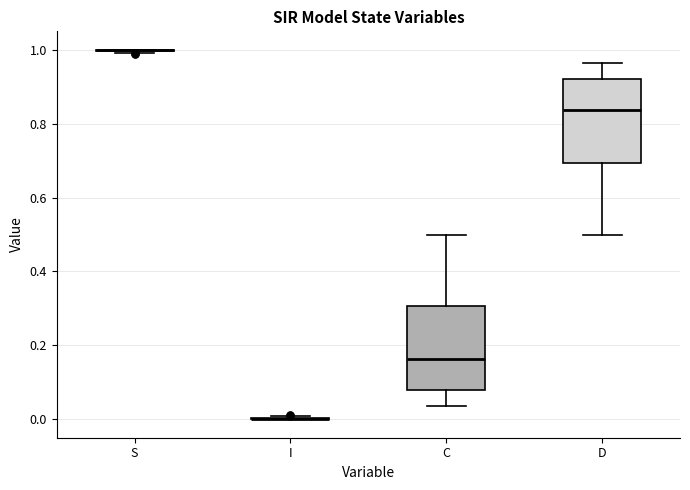

Reading left to right, transcribe this box plot: for each box, give where its median line is, the range the box spans, and where its two whiskers end, as read against the y-axis. The values are not printed on the chart, so give them approximately, as read against the axis.

S: box collapsed to a line at 1.00, whiskers 1.00 to 1.00
I: box collapsed to a line at 0.00, whiskers 0.00 to 0.00
C: median 0.16, box 0.08 to 0.30, whiskers 0.04 to 0.50
D: median 0.84, box 0.70 to 0.92, whiskers 0.50 to 0.96